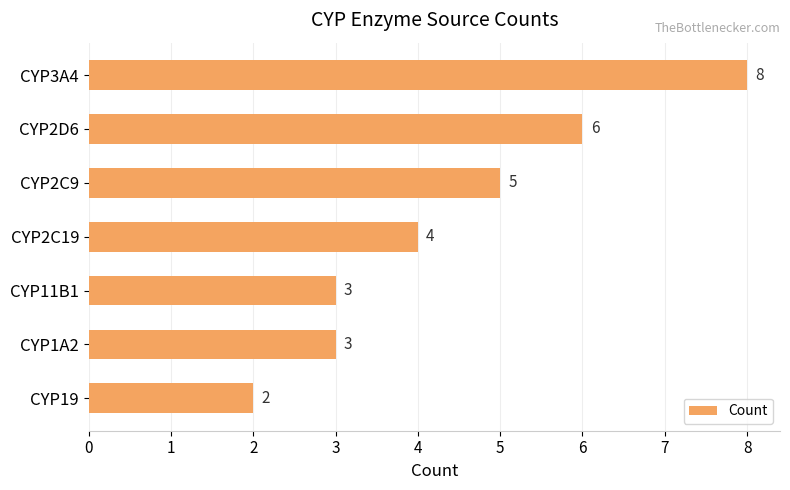

The value at CYP3A4 is 3. True or false?

False